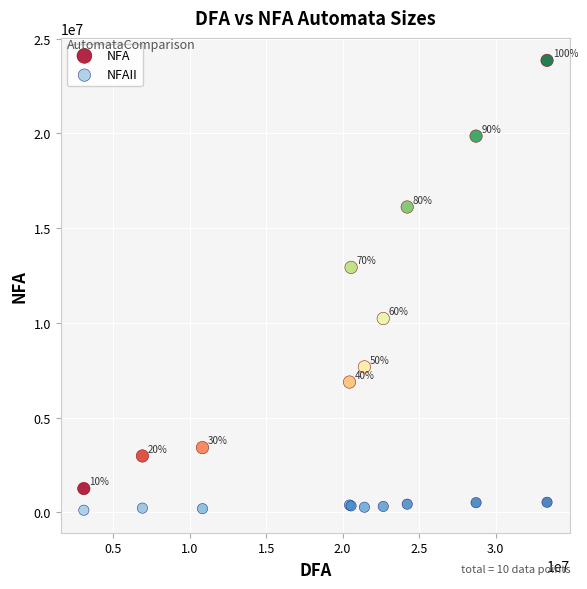

Which series has the largest Y range (max minus min)?

NFA